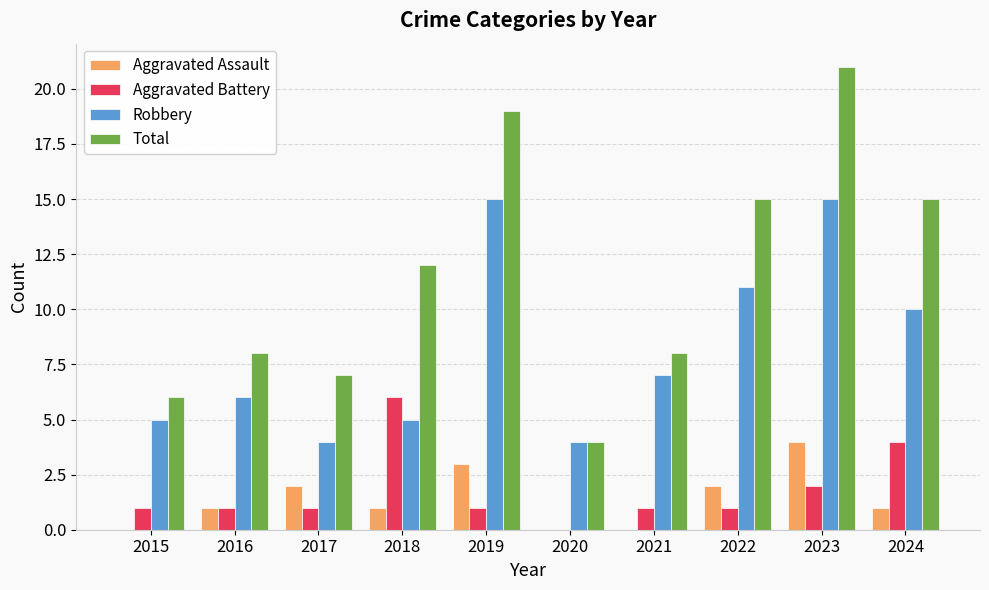

Are the bars grouped side by side (vs. stacked)?

Yes